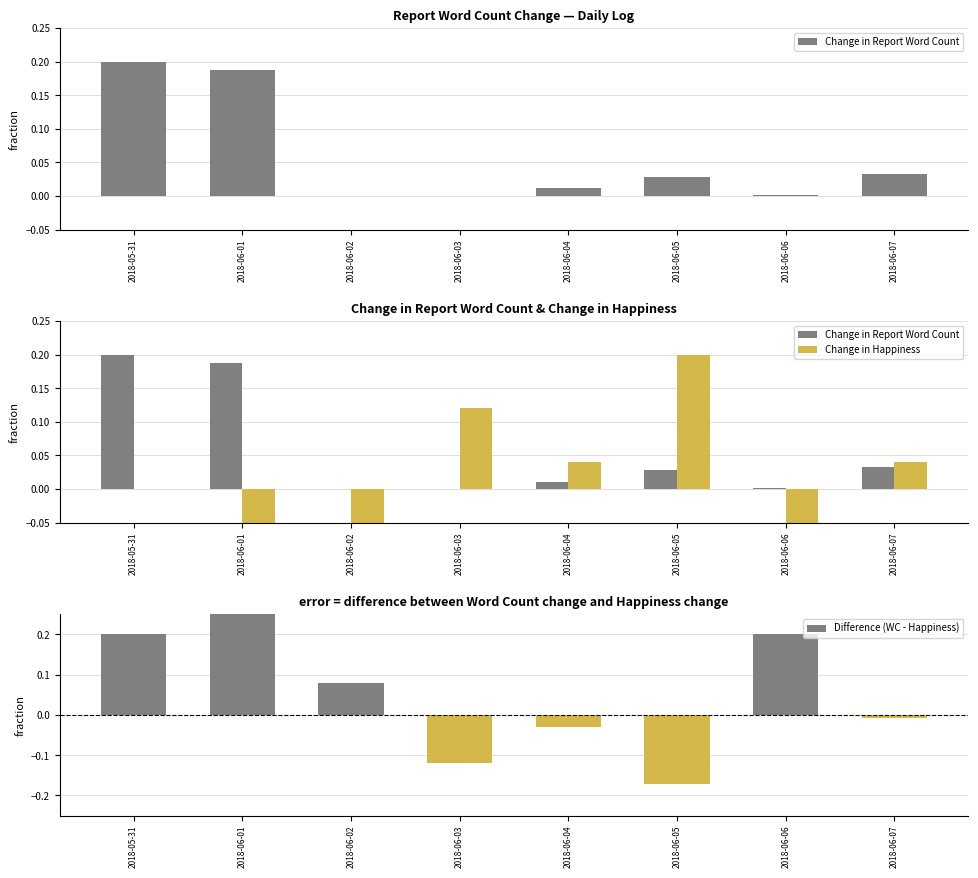

What is the label of the 8th bar from the right?

2018-05-31